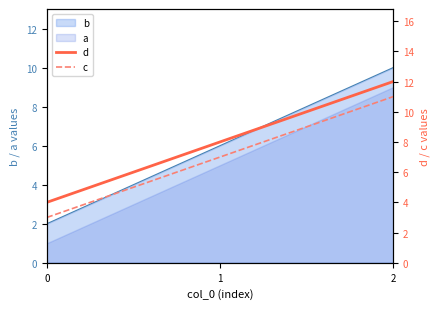

Is it true that d equals 8 at 1?

True